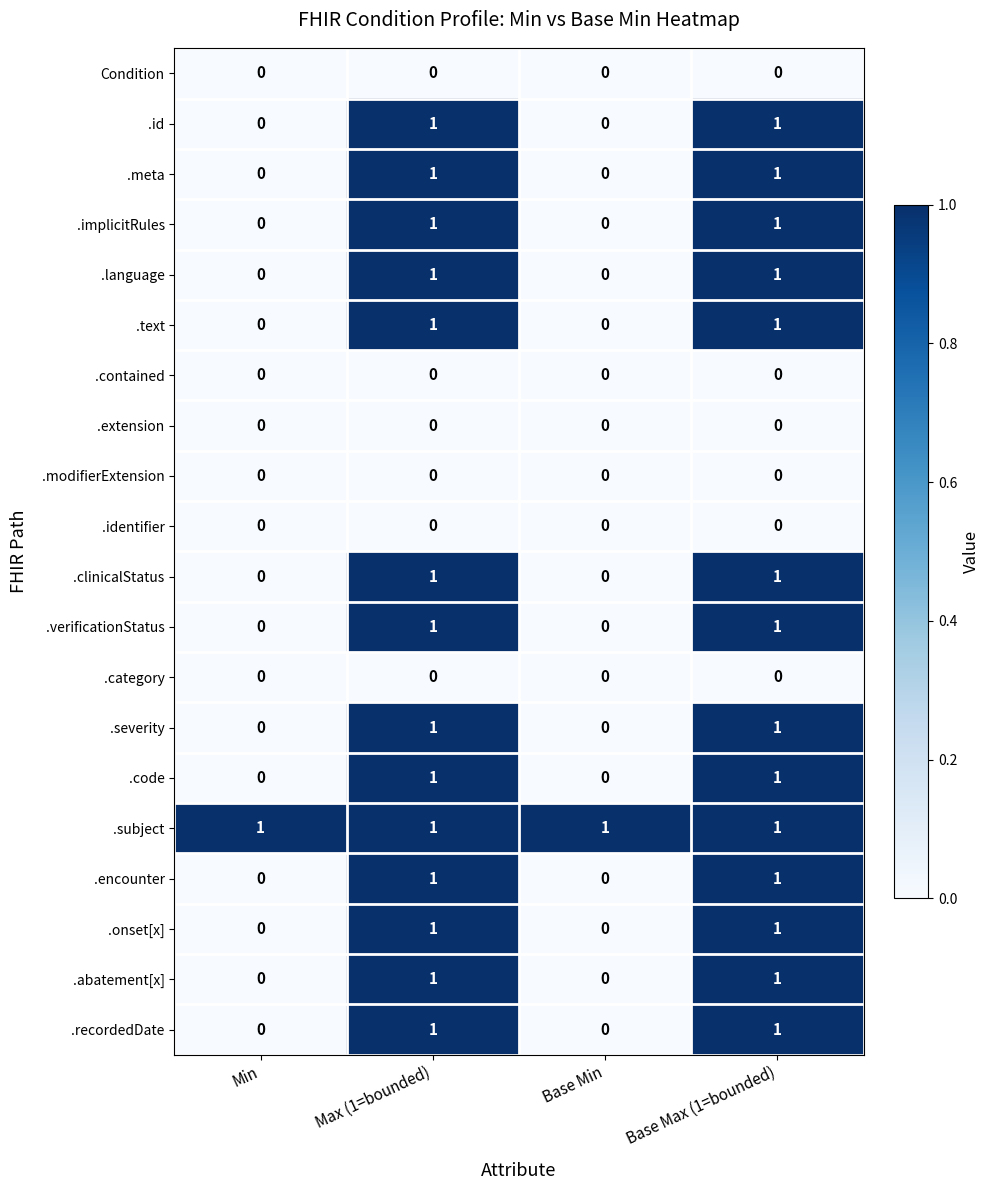

What is the maximum value shown in the chart?

1